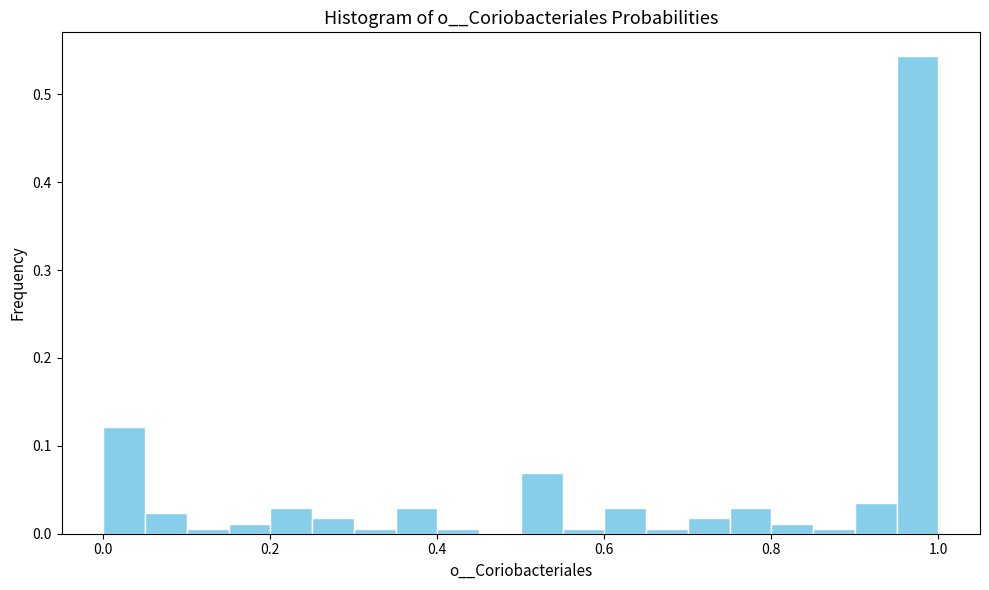

Read against the x-axis, roughly where is the centre of the tallest bar?

0.98